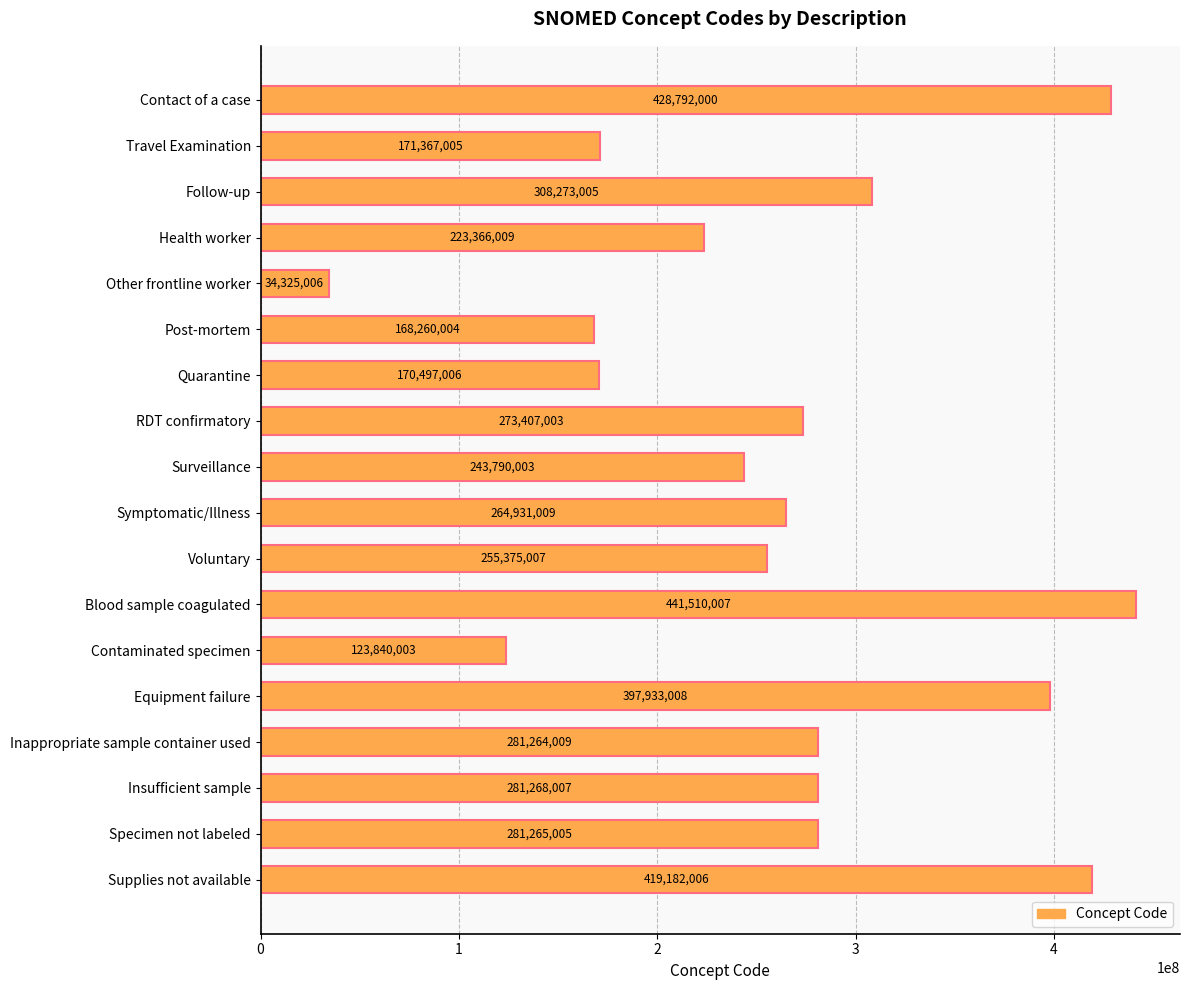

What is the value of the 18th bar from the top?

419182006